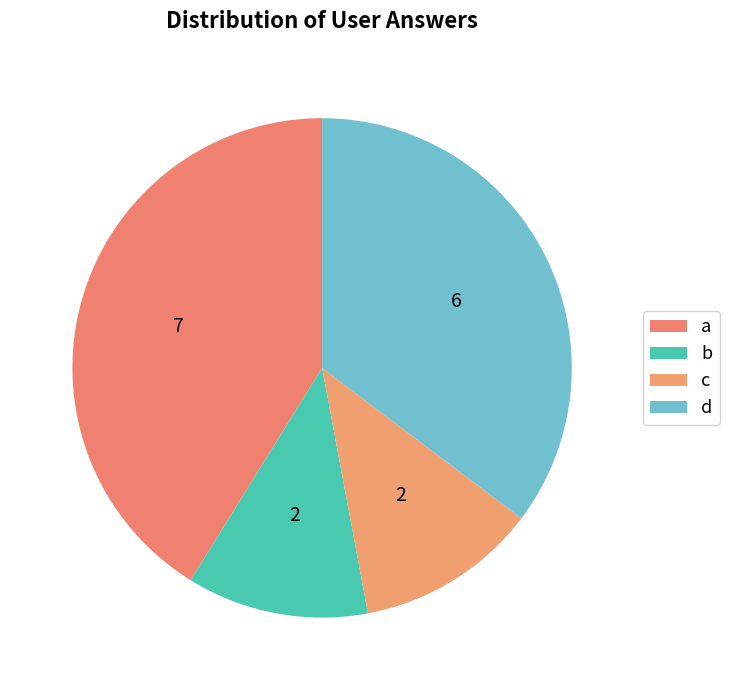

Rank the categories by value from highest to lowest.

a, d, b, c